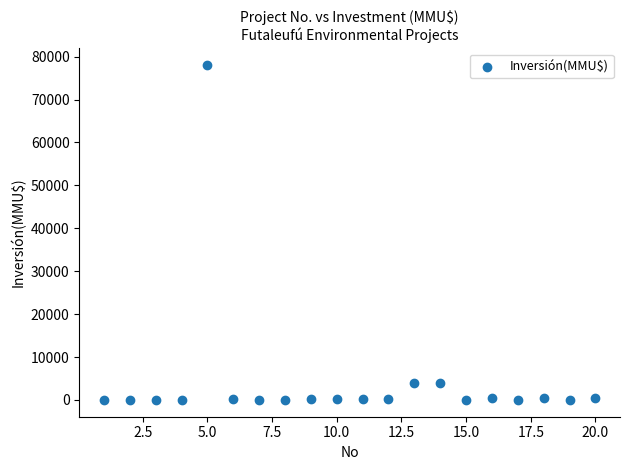

What is the range of Y values (max minus min)?

78000